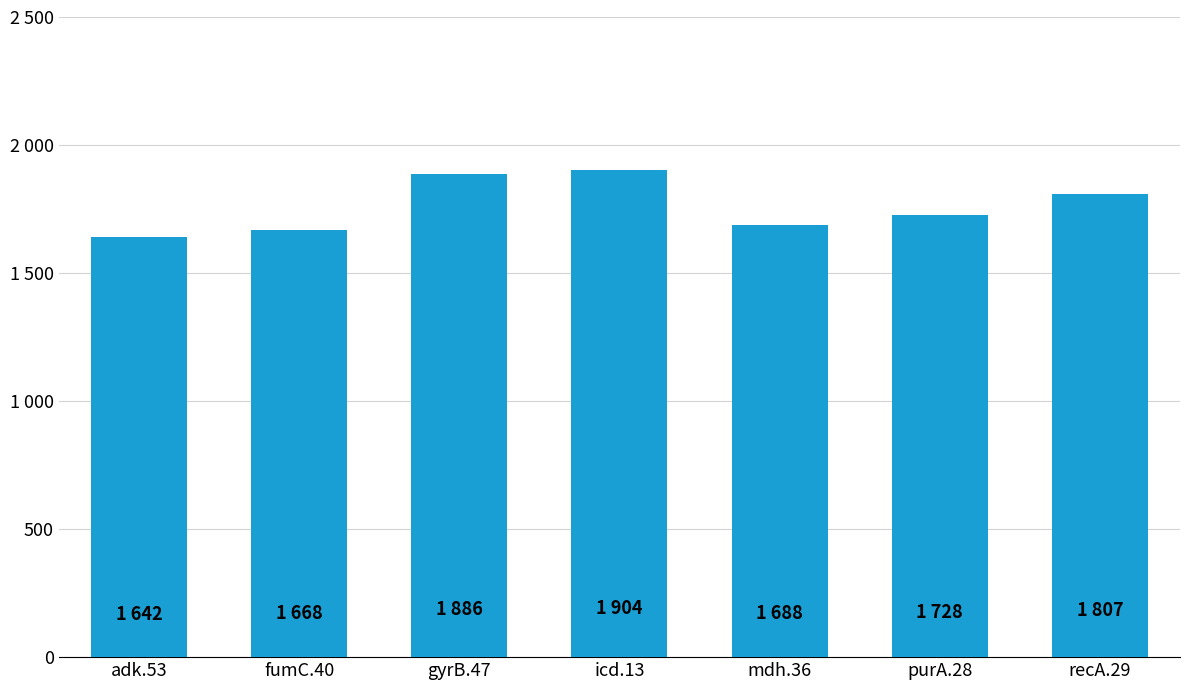

What position from the right is adk.53?

7